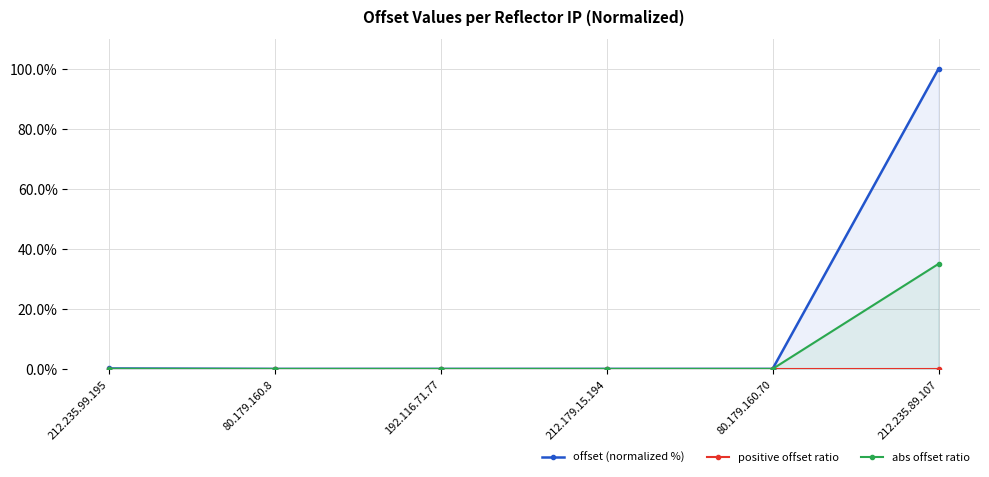

Which series has the widest spread of values?

offset (normalized %)